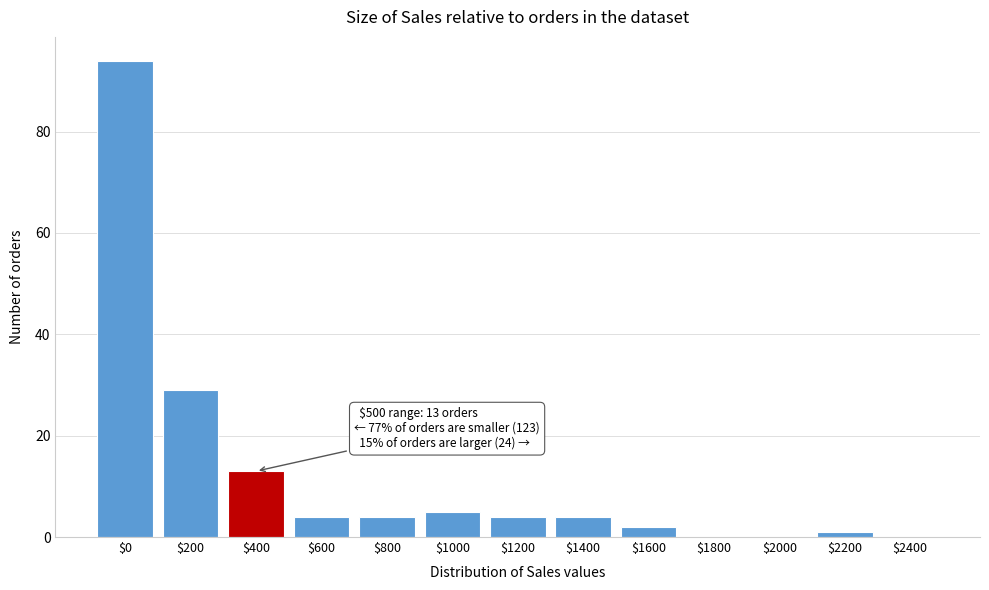

What is the sum of all values?

160